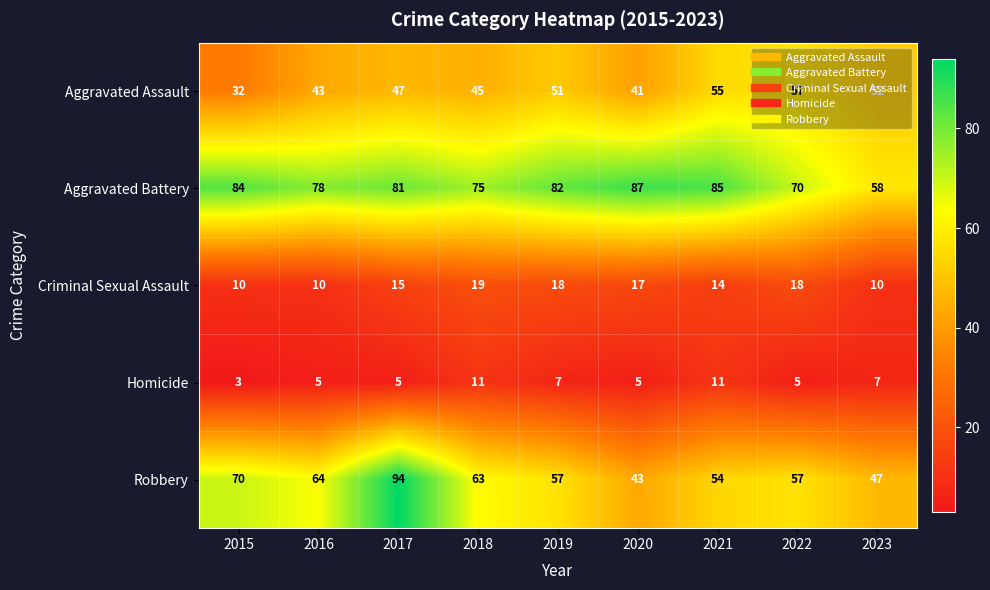

How many distinct data groups are displayed?

5